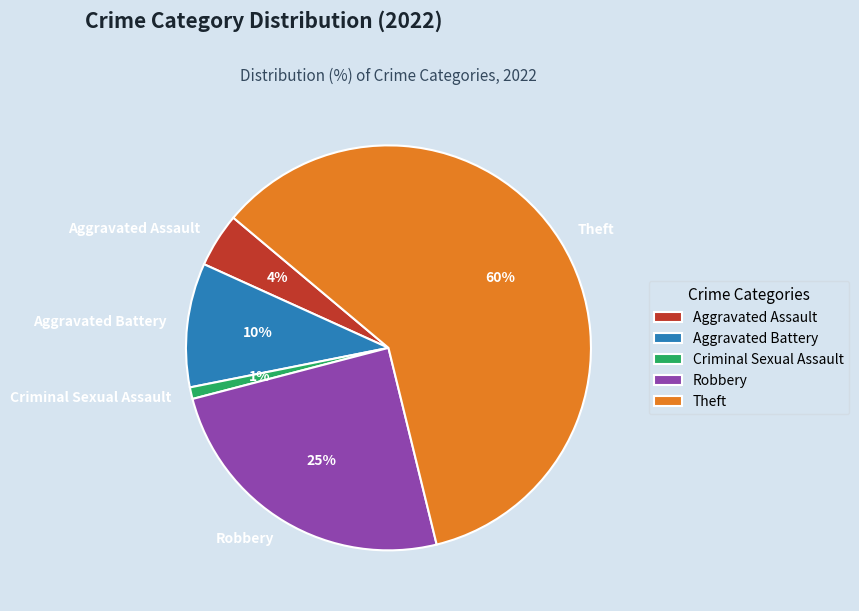

Is it true that Criminal Sexual Assault is 1% of the pie?

True